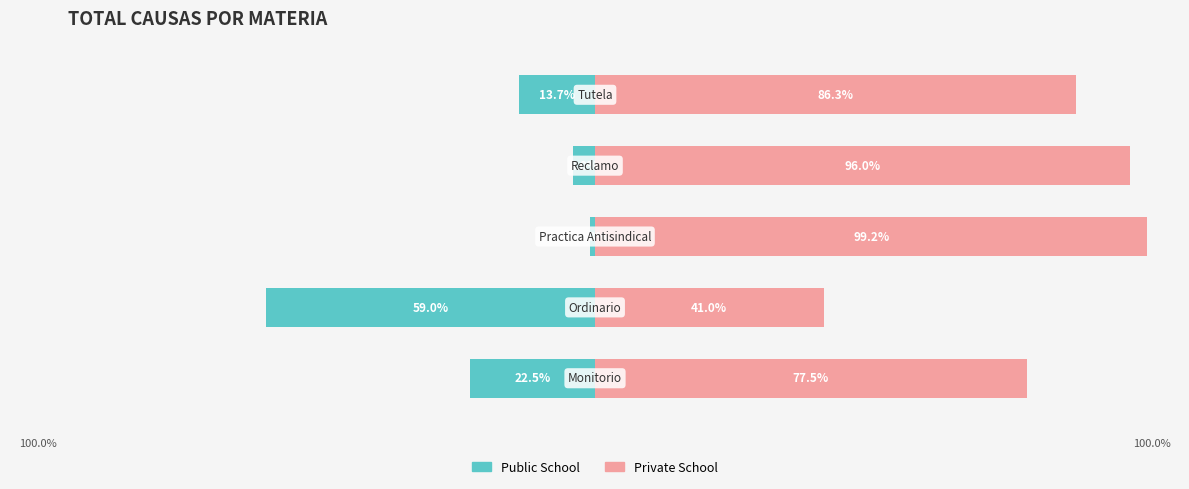

Which series changed the most between −125 and −25?

Public School